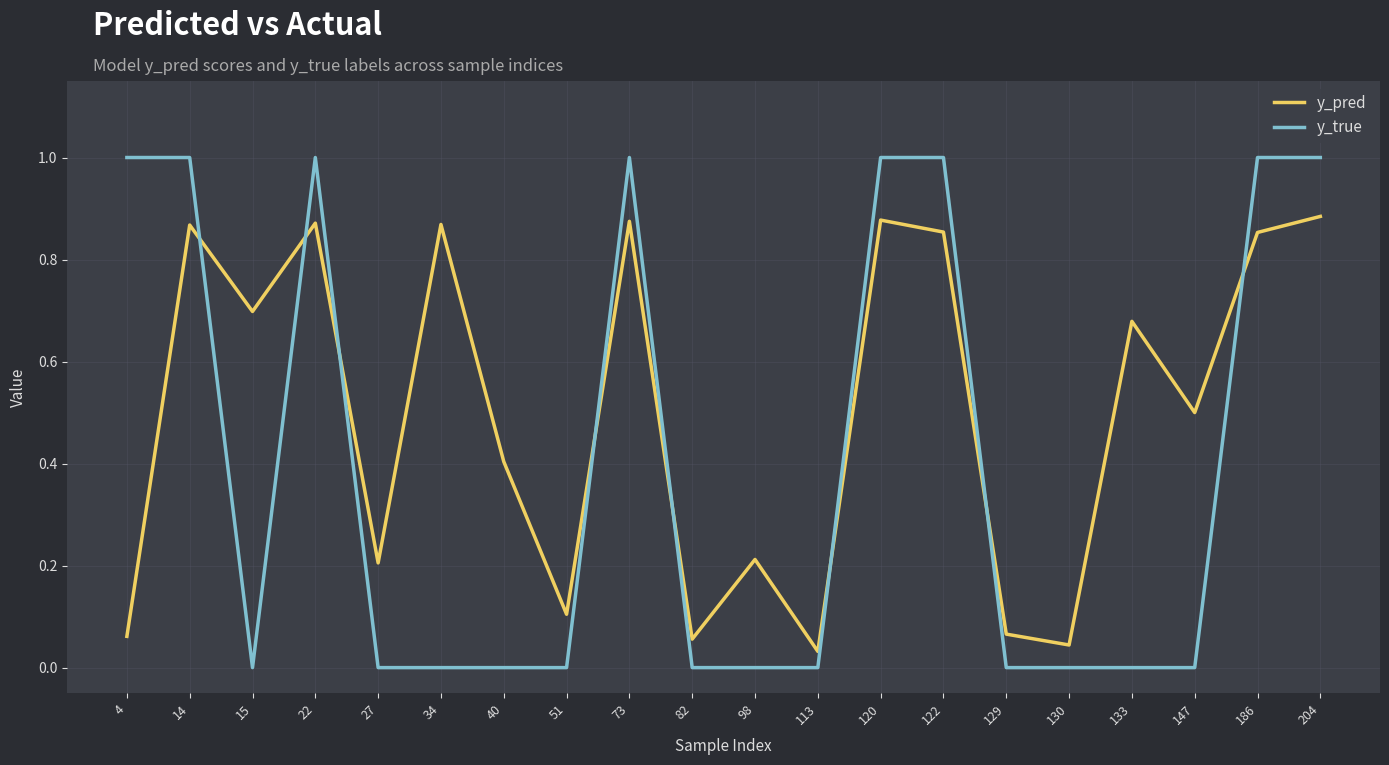

At 120, list the series in order from smallest to largest.

y_pred, y_true